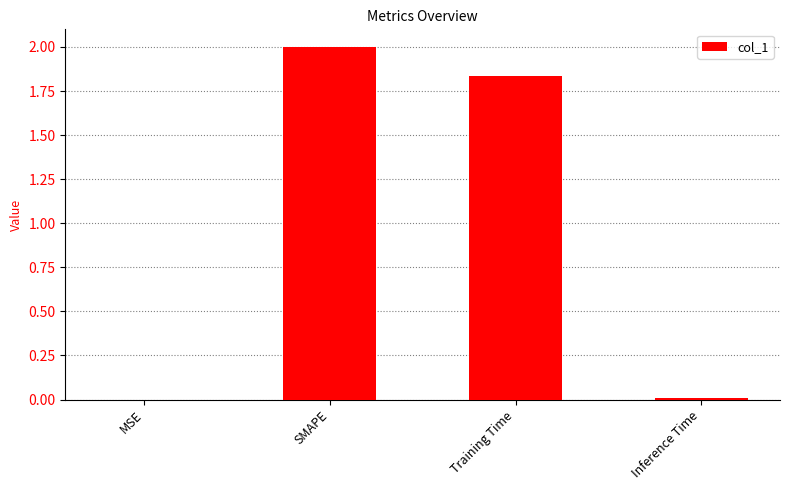

True or false: the data shows 0.0 at MSE.

True